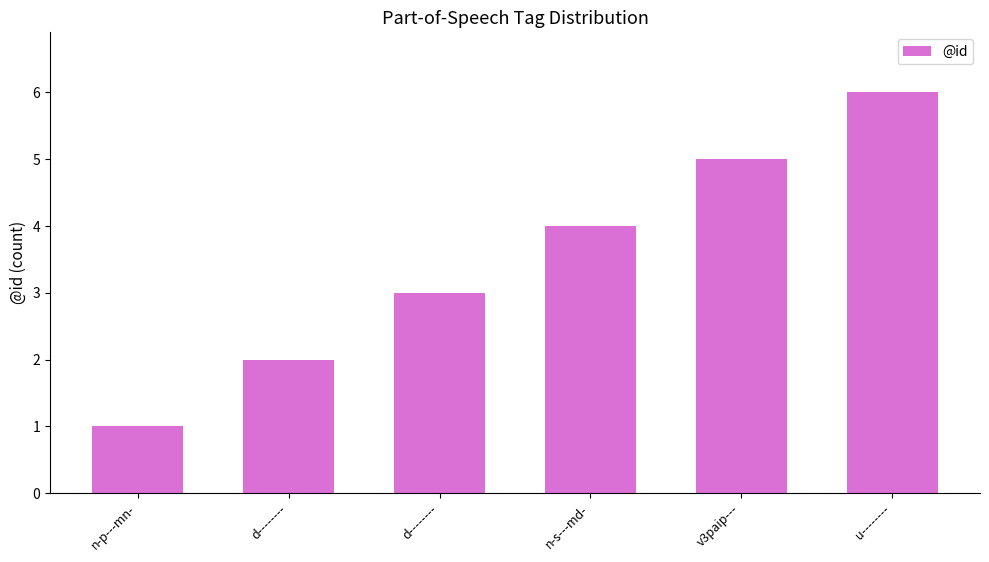

How many series are shown in this chart?

1